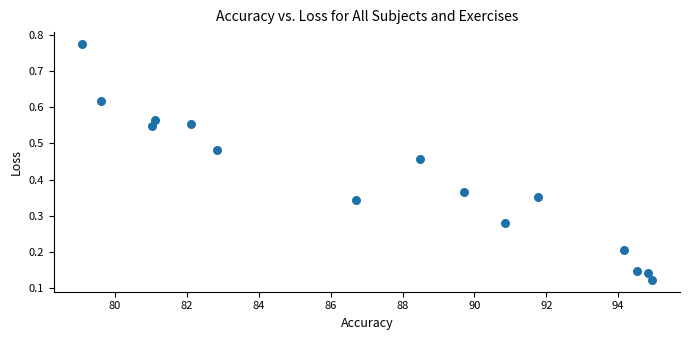

What is the range of Y values (max minus min)?

0.7